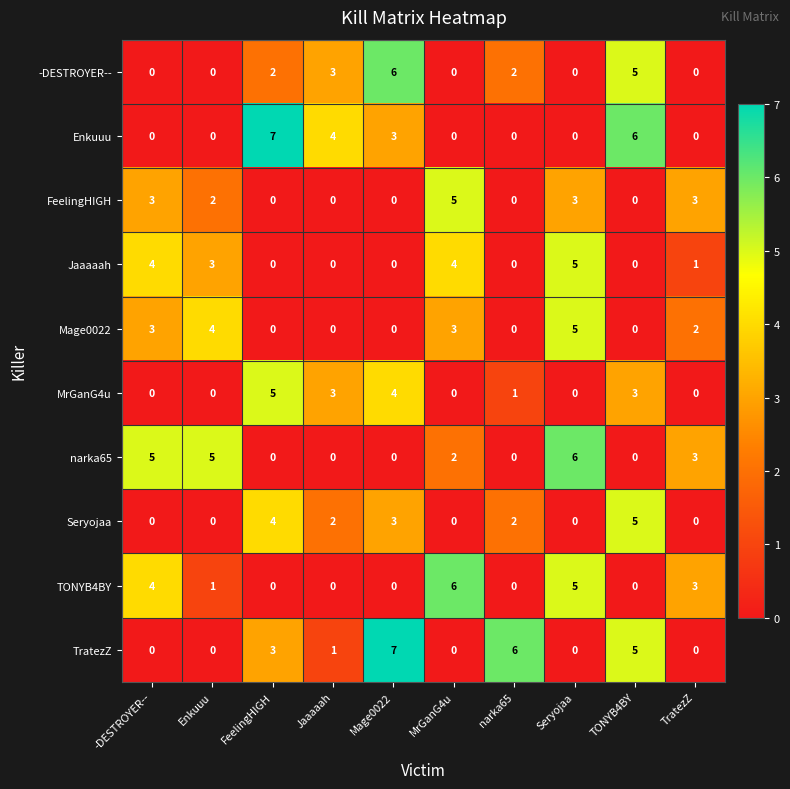

What is the spread (max minus min) of values at Mage0022?

7